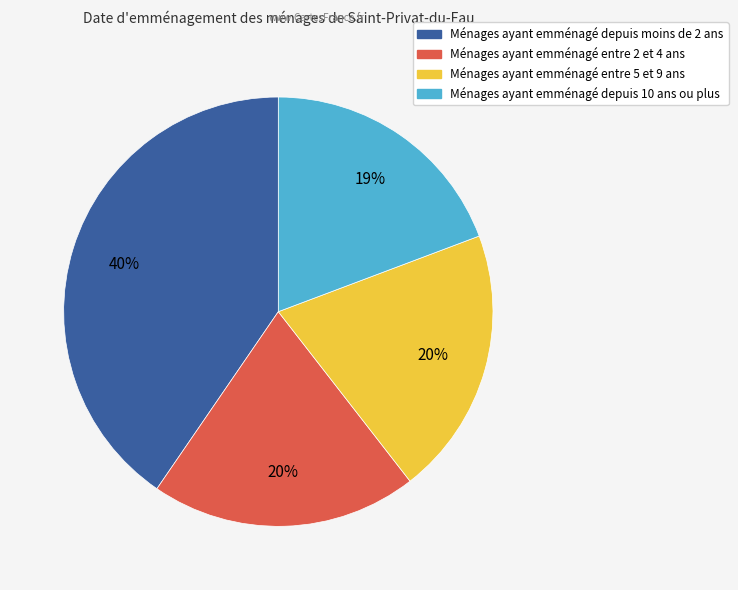

To the nearest percent, what is the average slice percentage?

25%